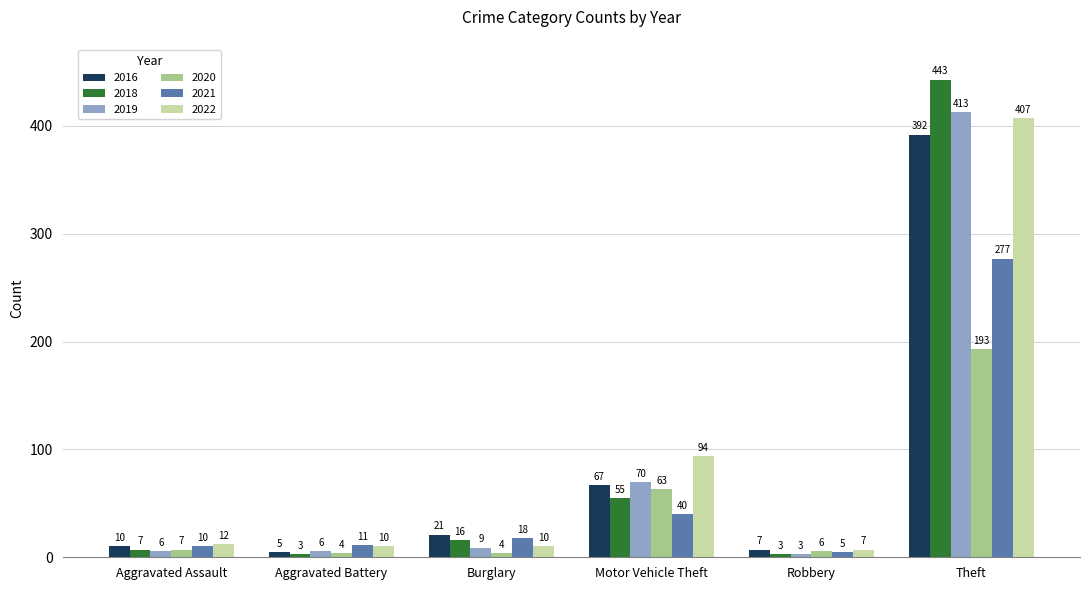

What is the label of the 6th bar from the left?

Theft